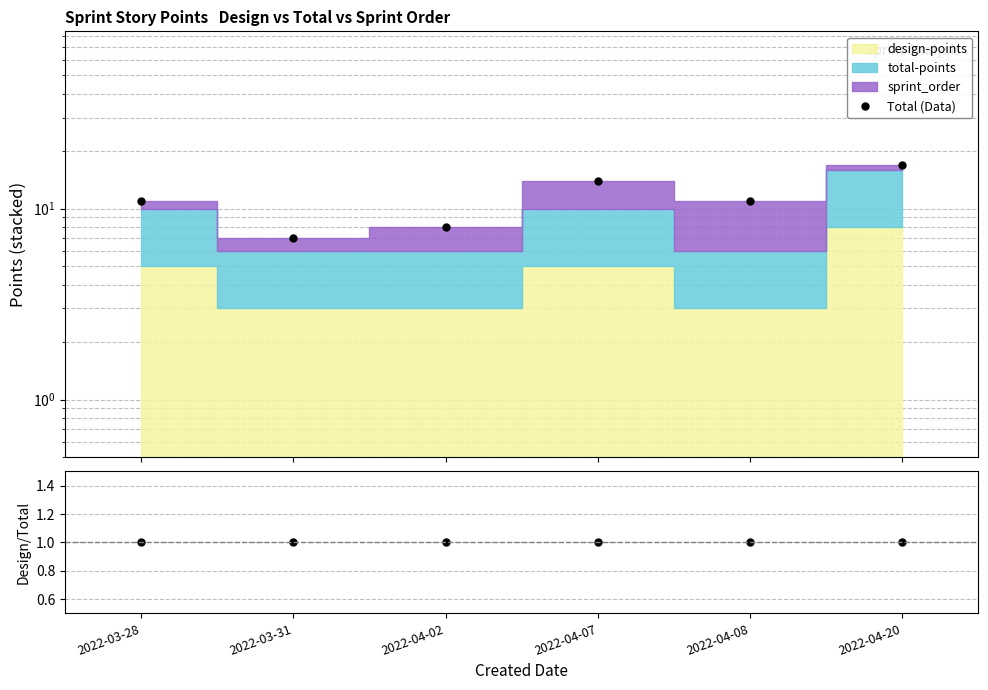

At how many categories does at least one series exceed 13?

2